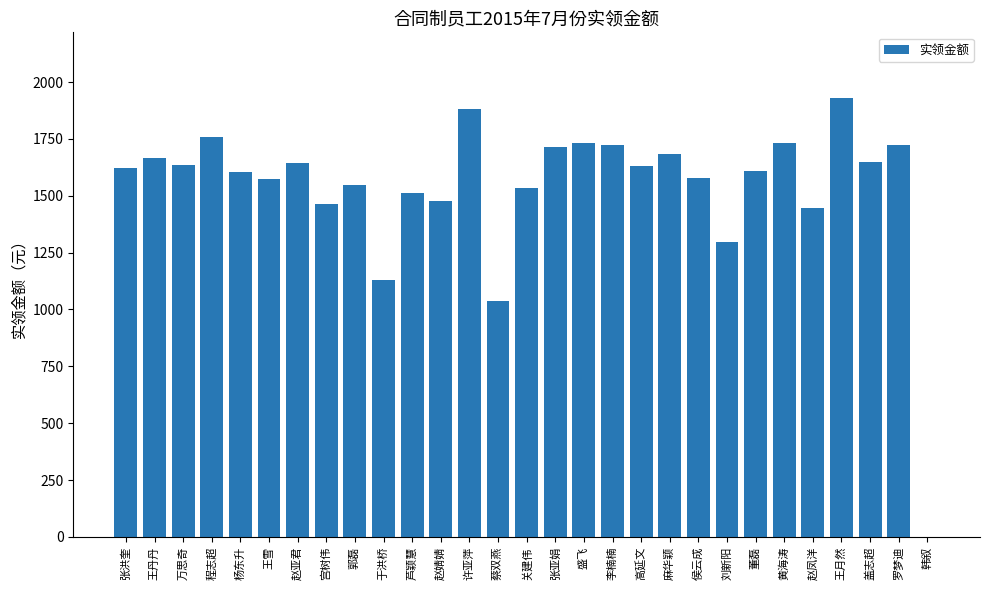

How many categories are shown in the chart?

29